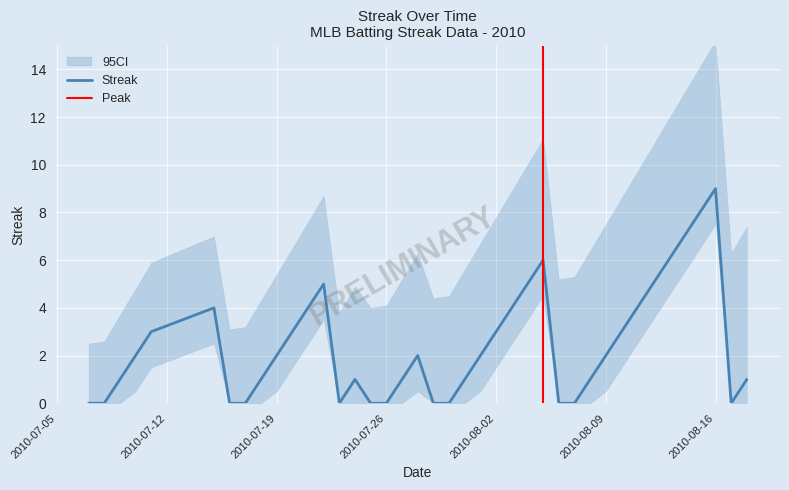

True or false: there are more than 2 points higher than both neighbors.

True